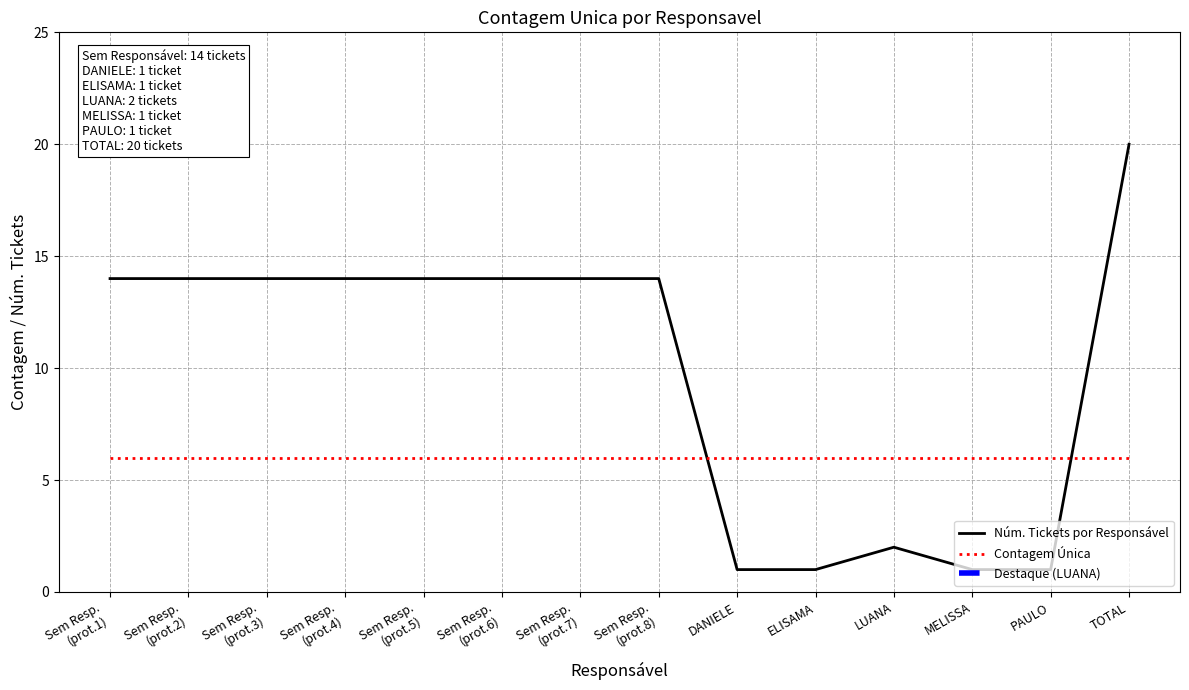

Which series has the largest total across all categories?

Núm. Tickets por Responsável